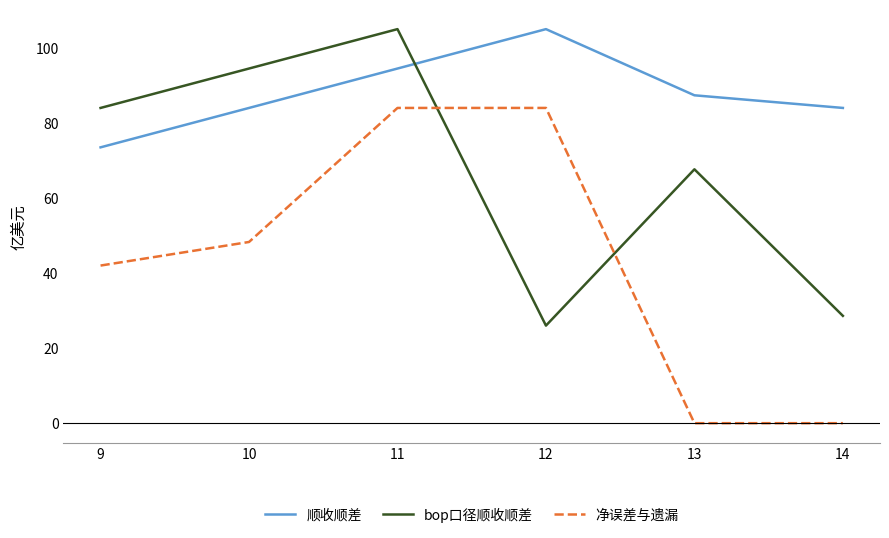

What is the sum of all 顺收顺差 values?

528.4